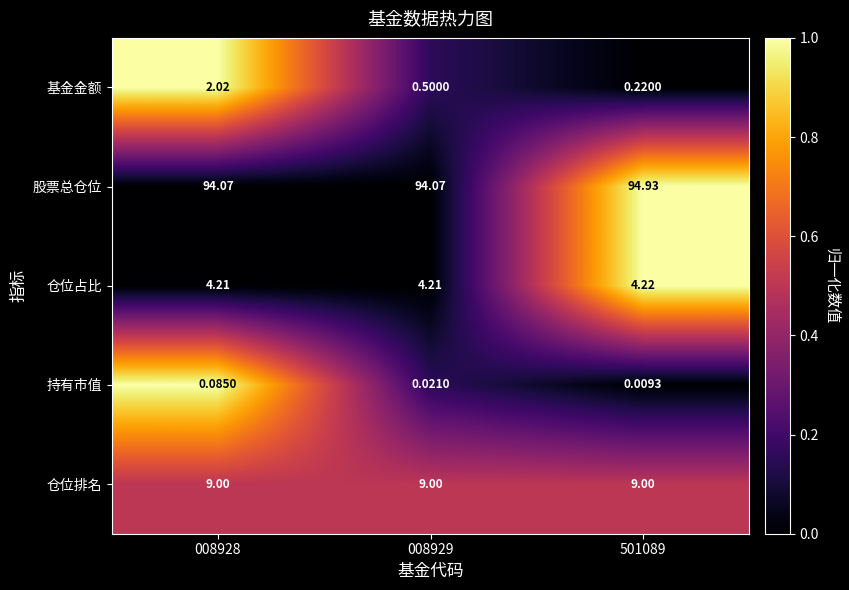

Rank the series at 008929 from highest to lowest value.

股票总仓位, 仓位排名, 仓位占比, 基金金额, 持有市值